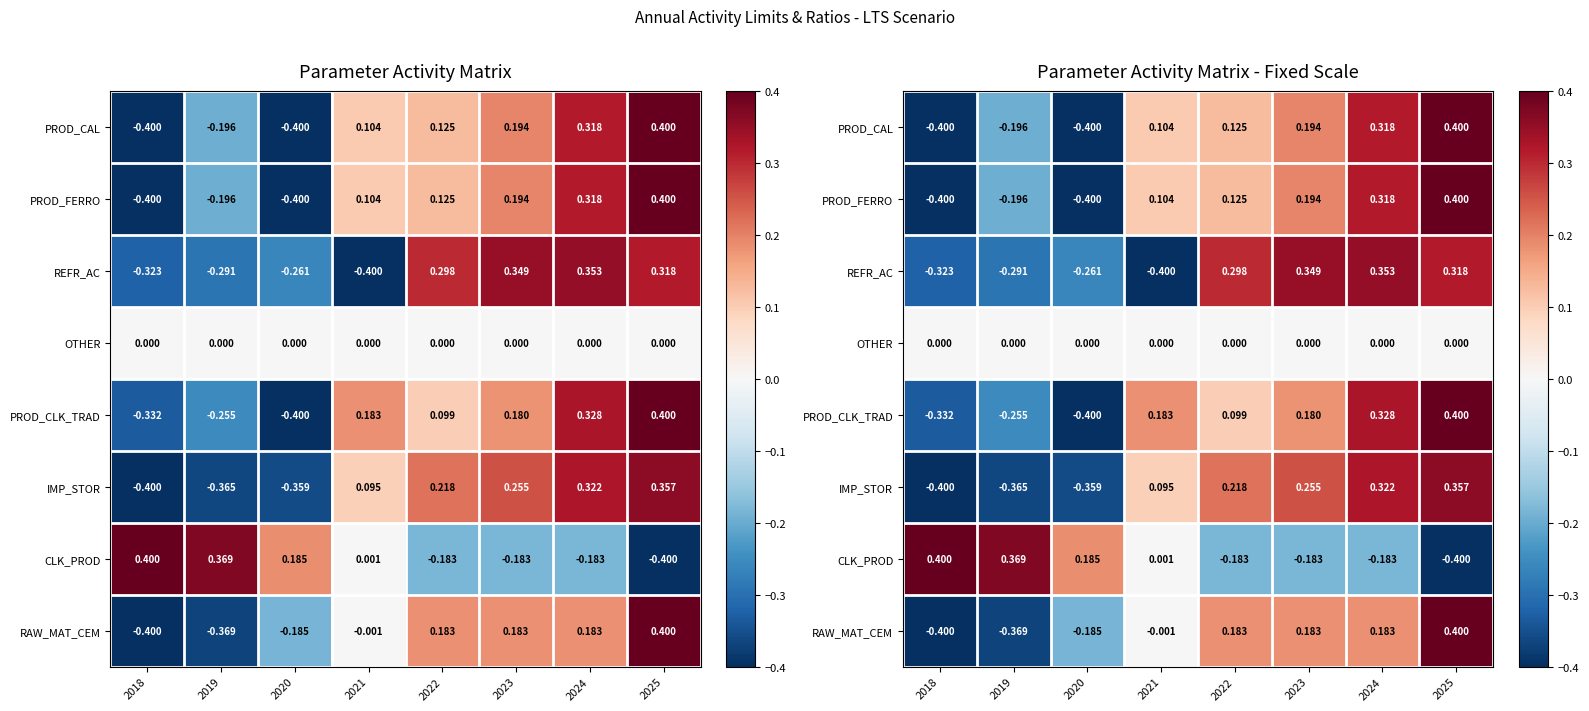

Count the number of data series in this chart.

8